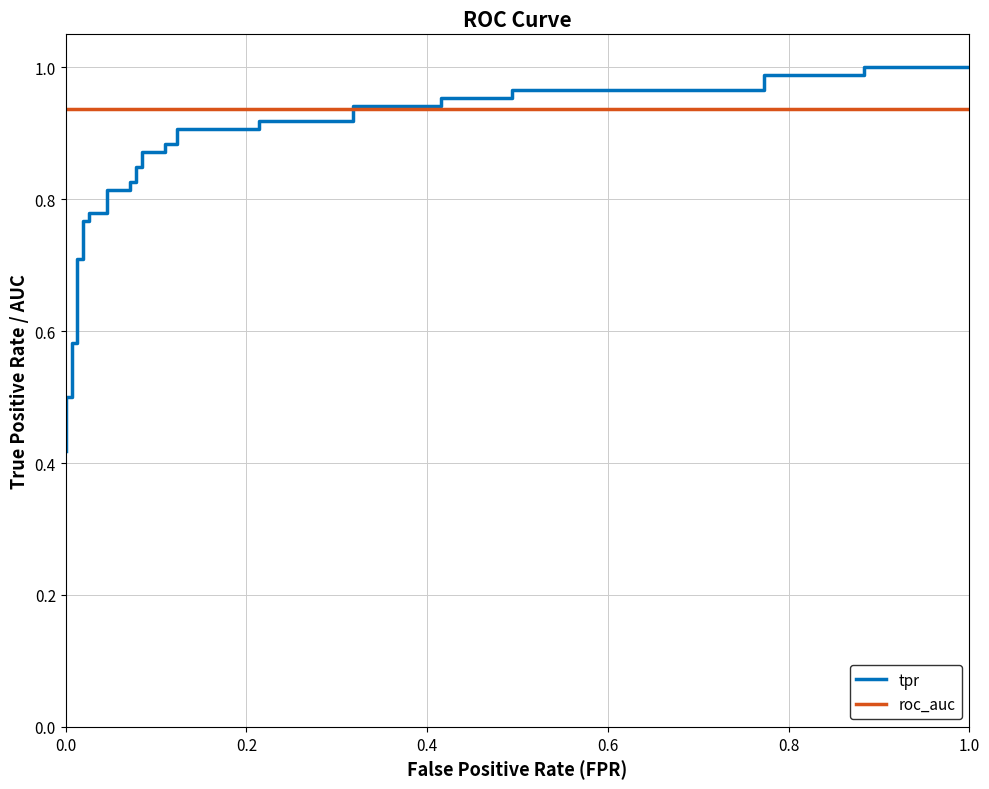

At how many categories does at least one series exceed 0?

36